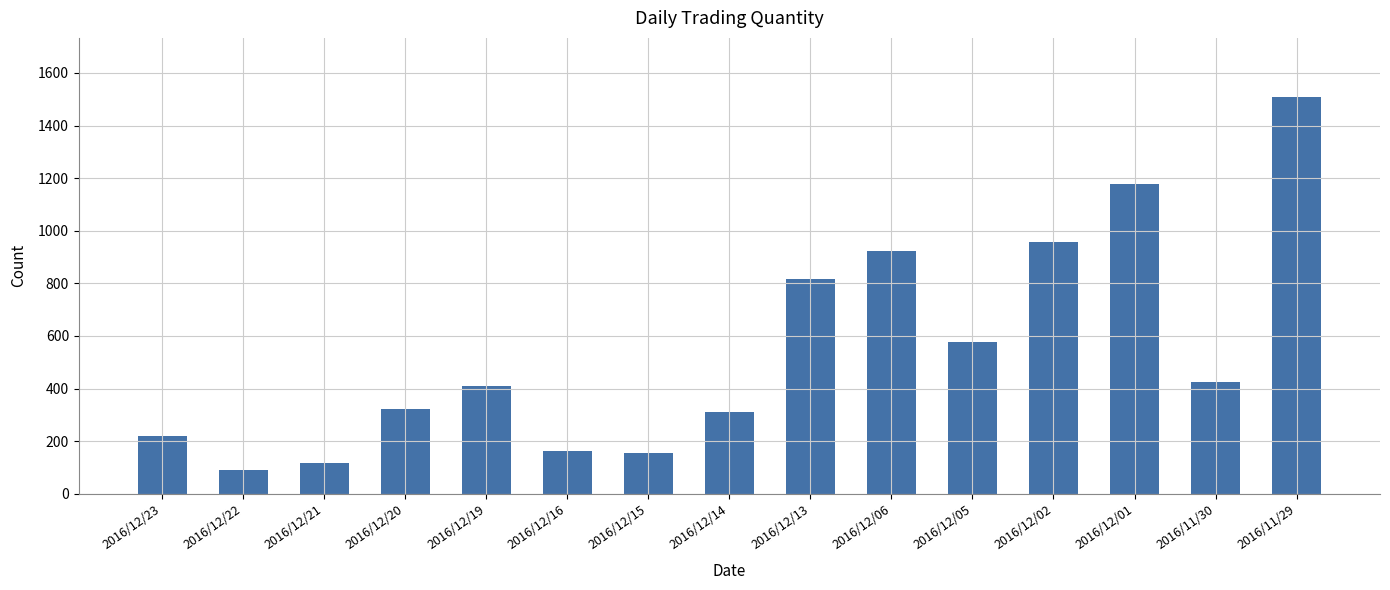

What is the sum of the values at 2016/12/13 and 2016/11/29?

2323